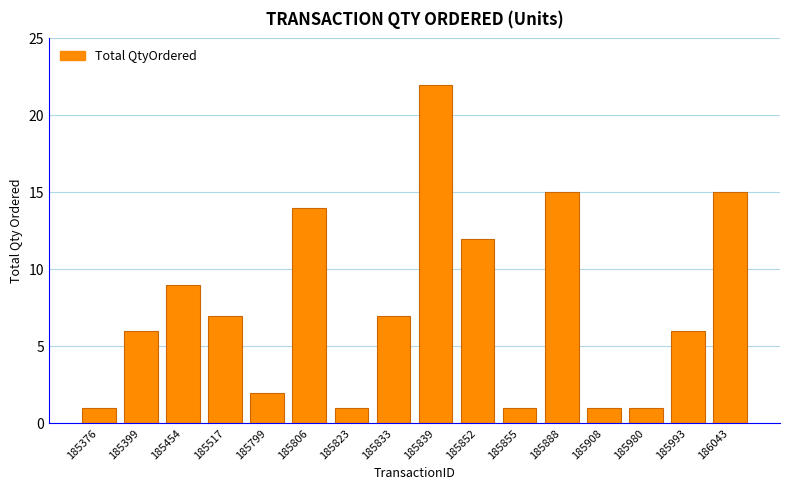

Where is the data nearest to the value 11?

185852